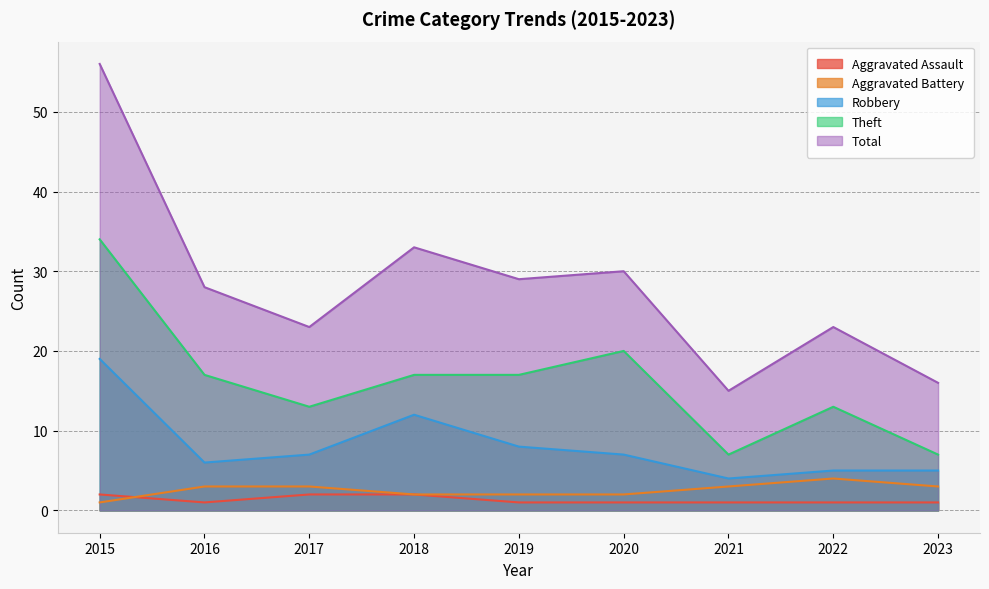

The Total series shows 28 at 2016. True or false?

True